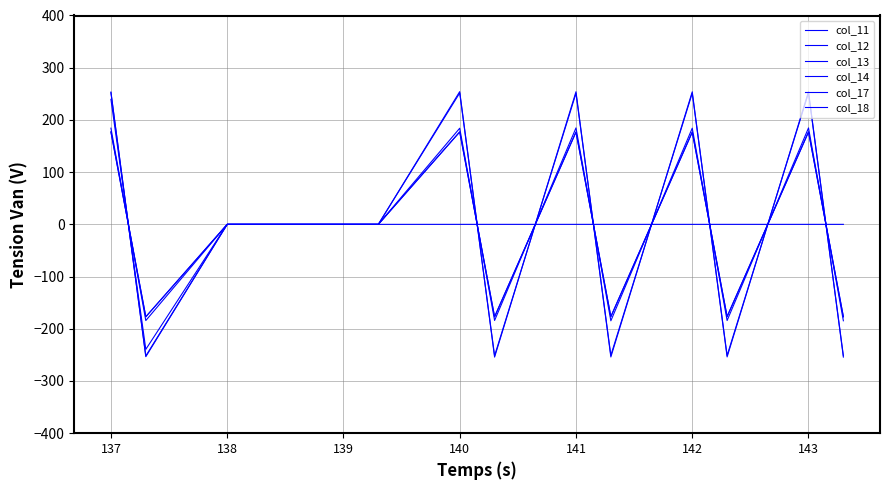

How many times do col_13 and col_17 cross each other?

8